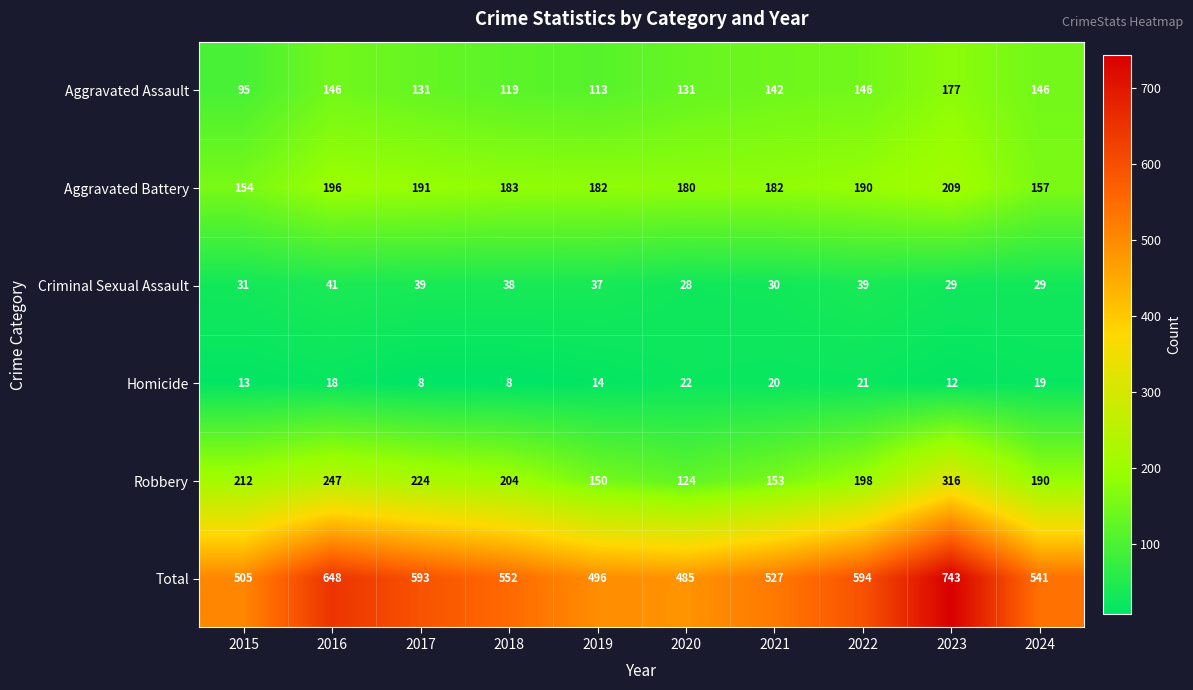

The Criminal Sexual Assault series shows 10 at 2016. True or false?

False